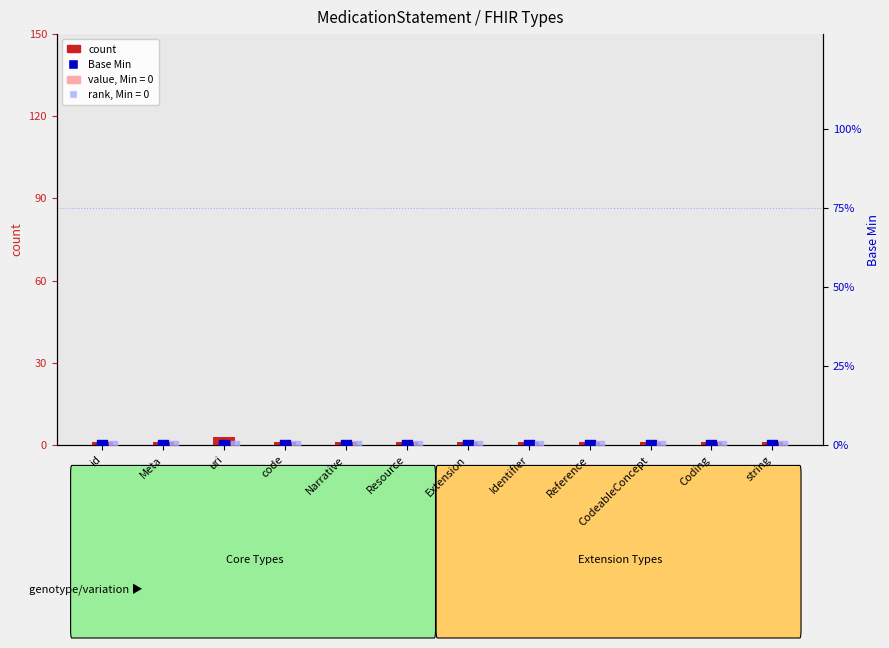

At which category is the sum across all series the highest?

uri